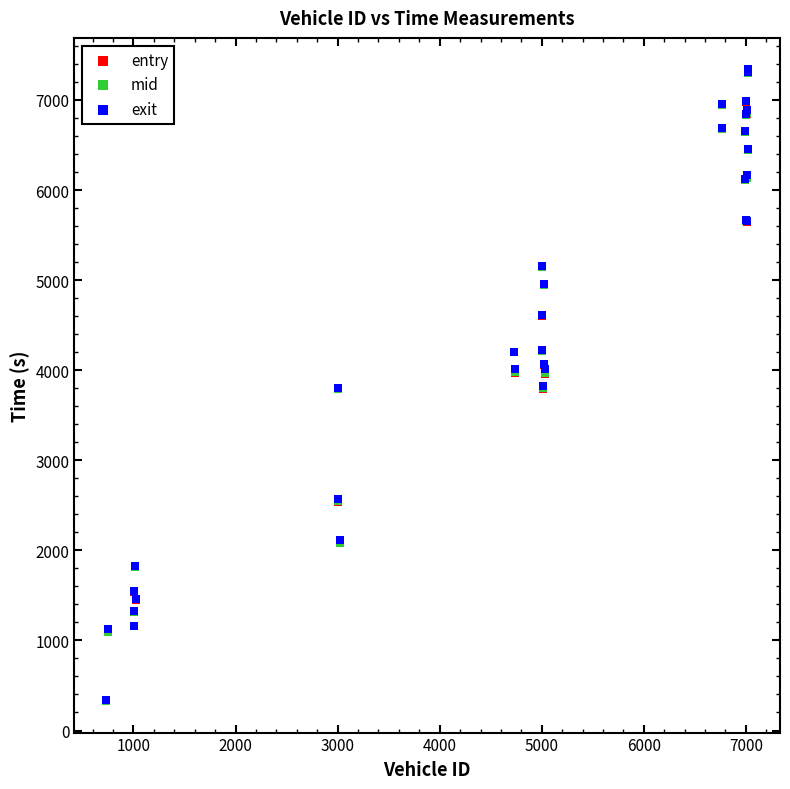

What are all the series names shown in the legend?

entry, mid, exit